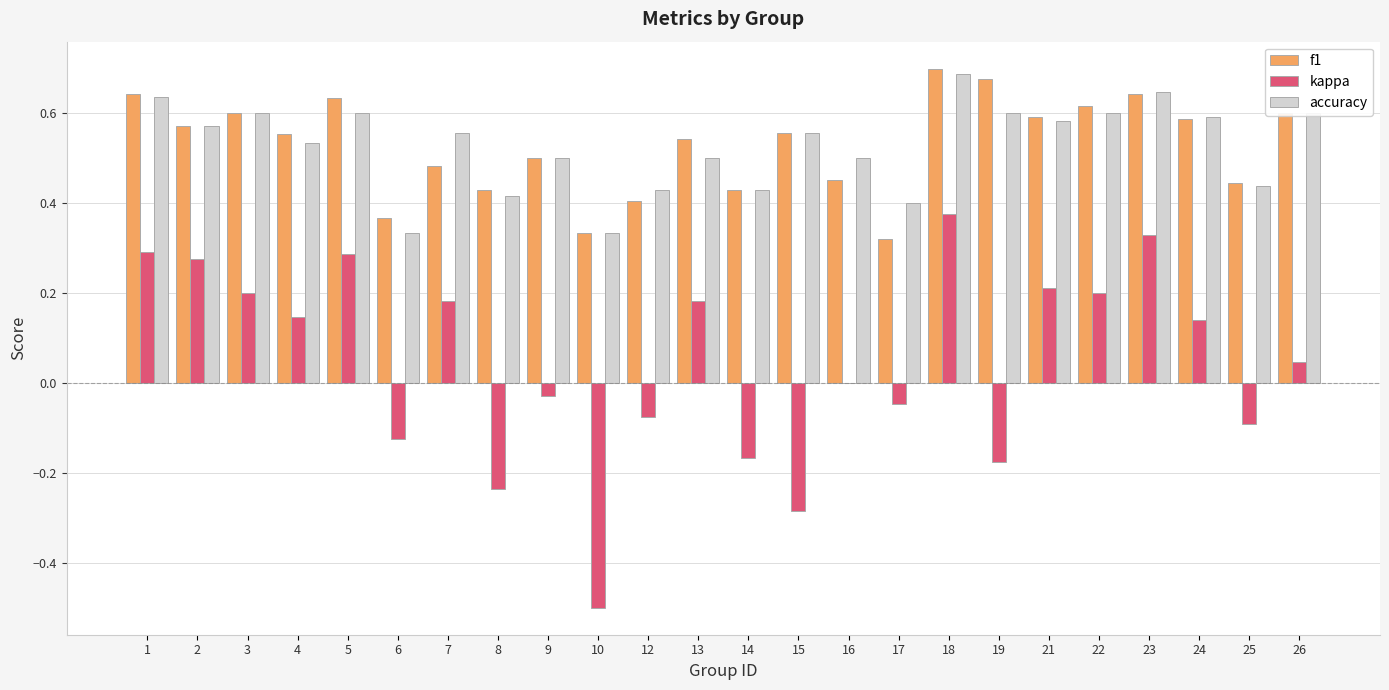

Is it true that accuracy equals 1.1 at 26?

False